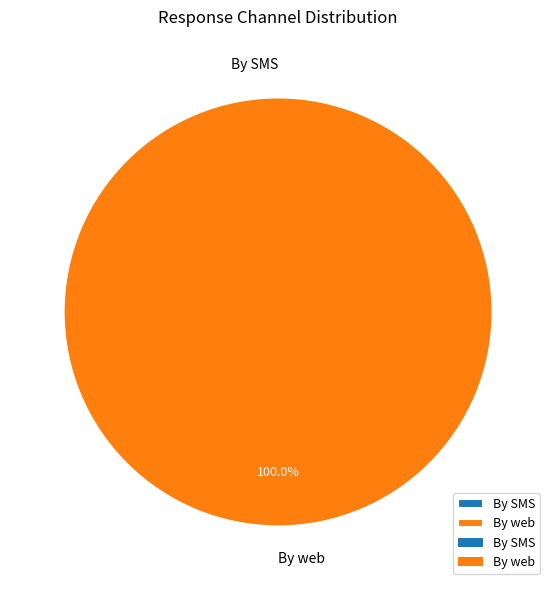

To the nearest percent, what is the average slice percentage?

50%